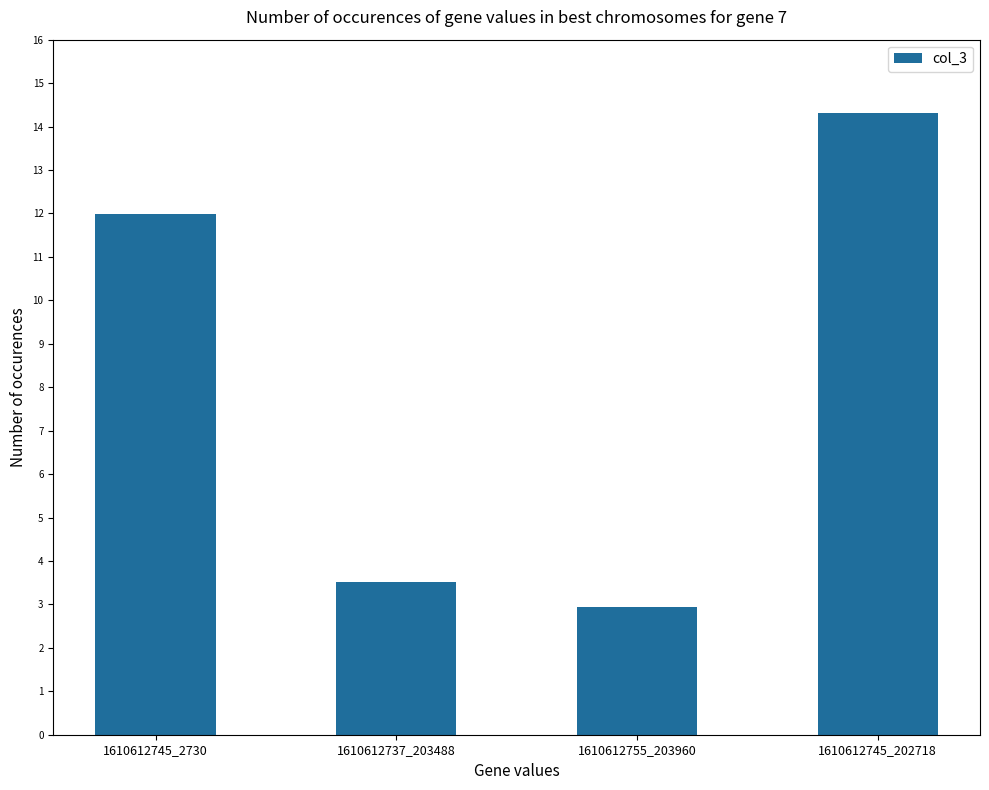

What is the difference between the second highest and minimum values?

9.0